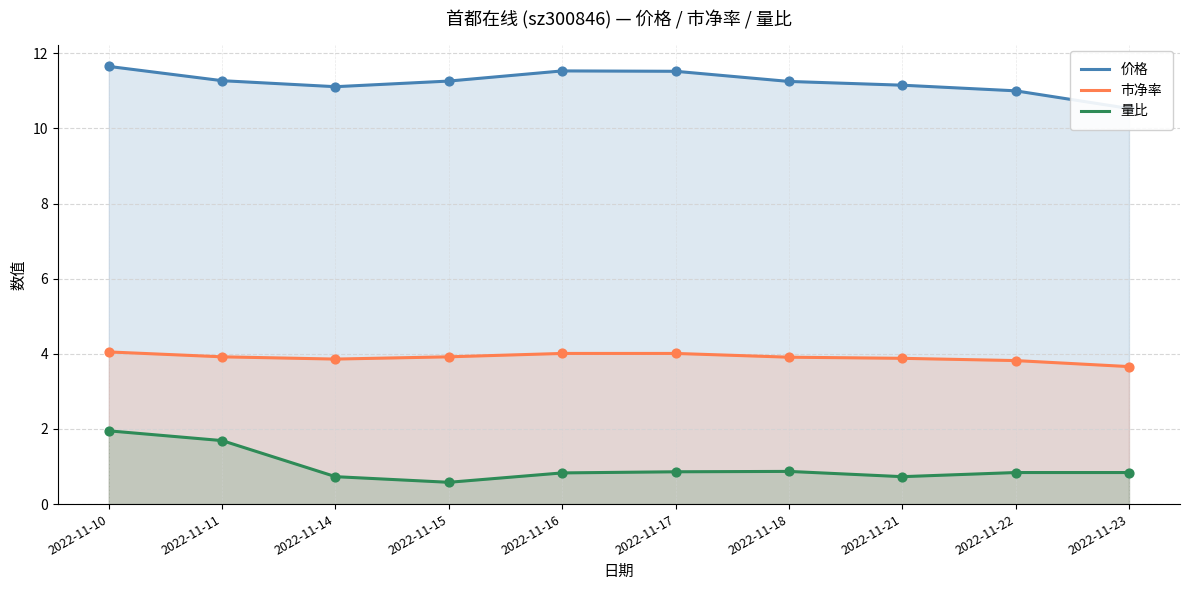

Is the value of 量比 at 2022-11-16 greater than the value of 价格 at 2022-11-17?

No